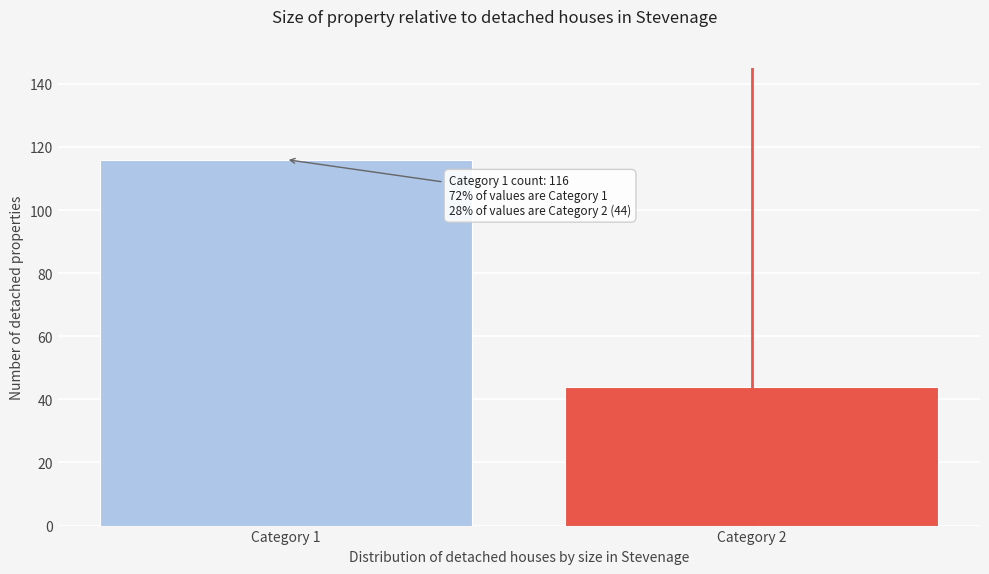

Reading right to left, extract all data points from this chart.

Category 2=44	Category 1=116